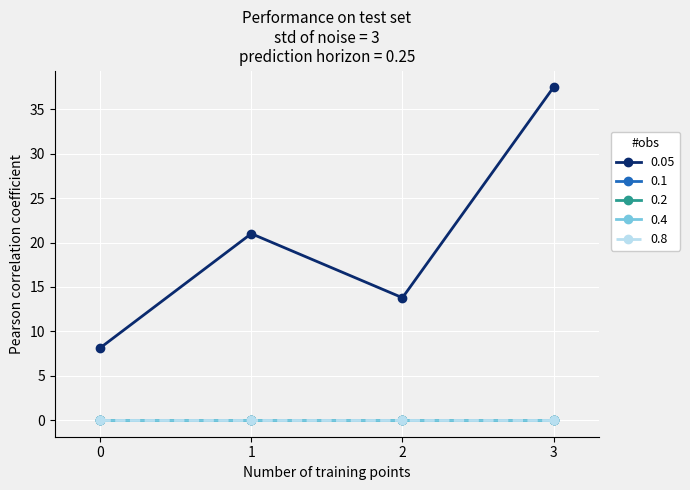

Reading left to right, extract all data points from this chart.

0.05: 8.1	21.0	13.8	37.5
0.1: 0.0	0.0	0.0	0.0
0.2: 0.0	0.0	0.0	0.0
0.4: 0.0	0.0	0.0	0.0
0.8: 0.0	0.0	0.0	0.0